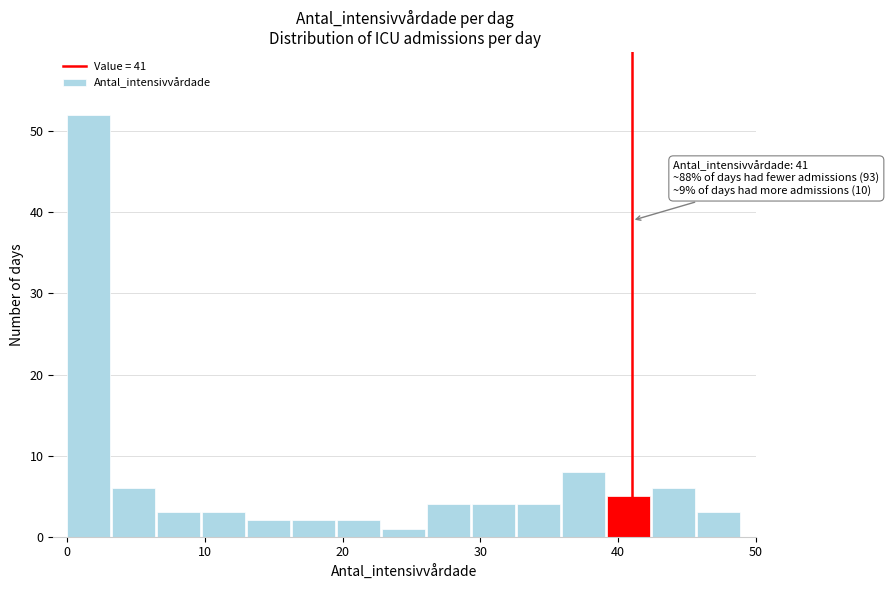

Around what value on the x-axis is the tallest bar? Give the approximate position of its centre, as read against the axis.

2